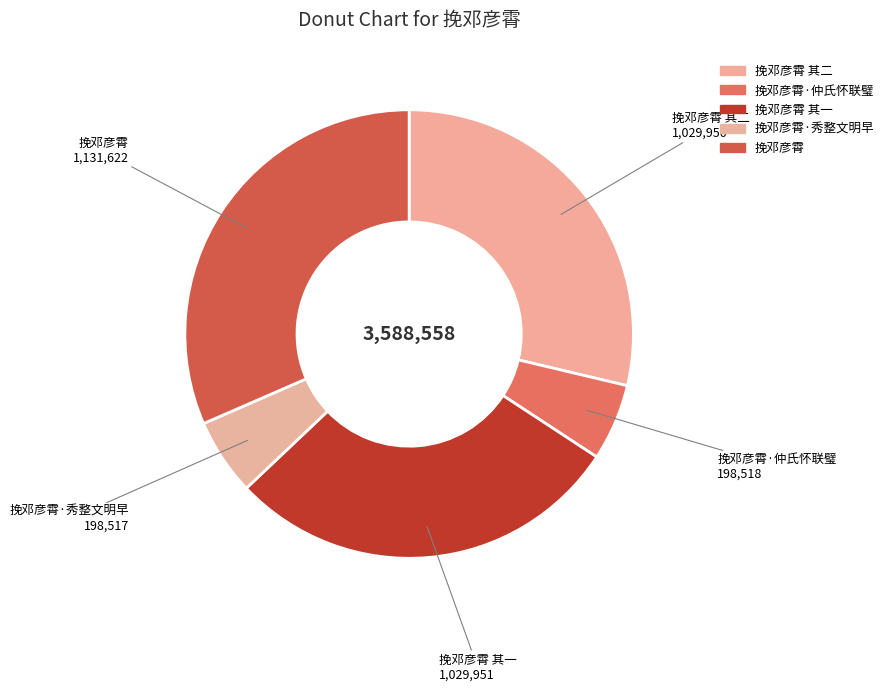

What is the smallest slice in the pie chart?

挽邓彦霄·秀整文明早